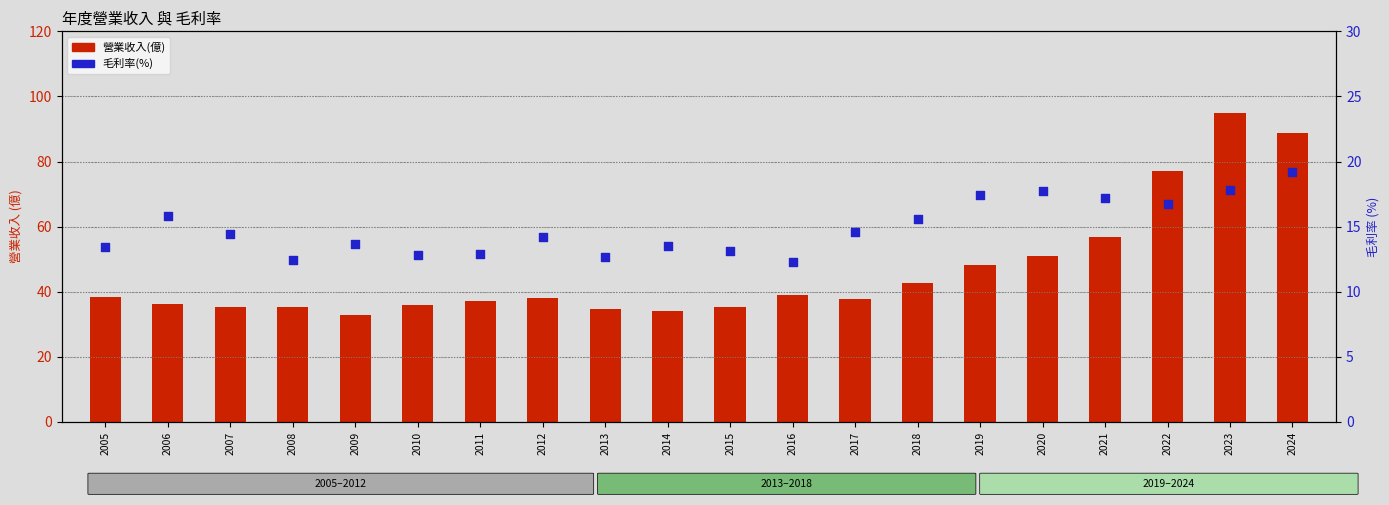

Which series reaches the minimum Y coordinate?

毛利率(%)